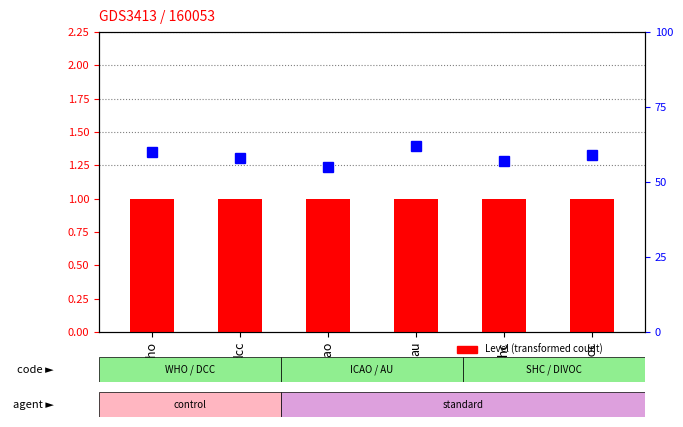

Which category has the lowest value in the percentile rank within the sample series?

icao